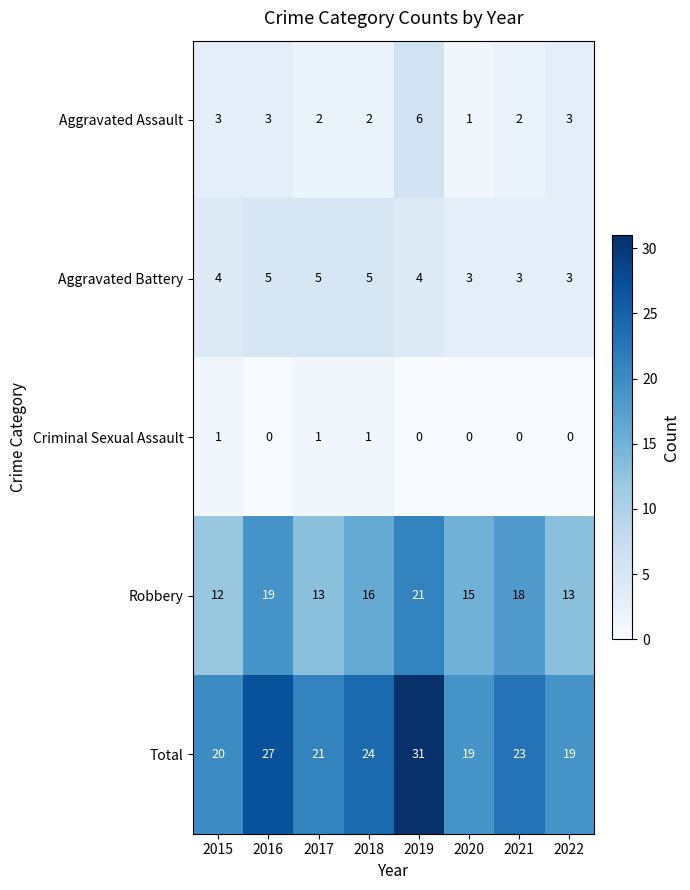

What is the difference between the maximum and minimum values in the Aggravated Assault series?

5